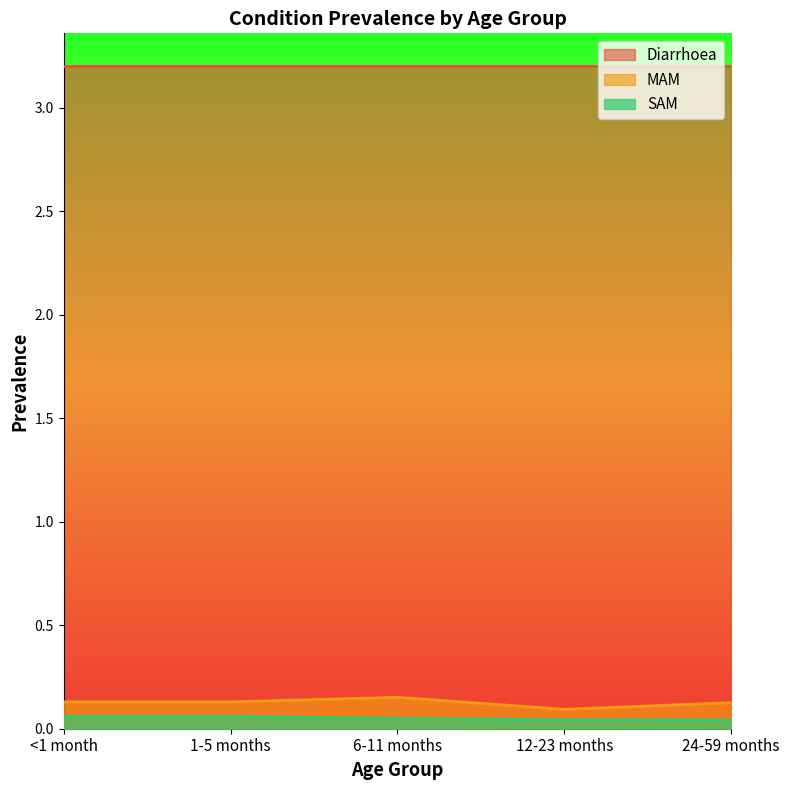

How many interior local valleys does the MAM series have?

1